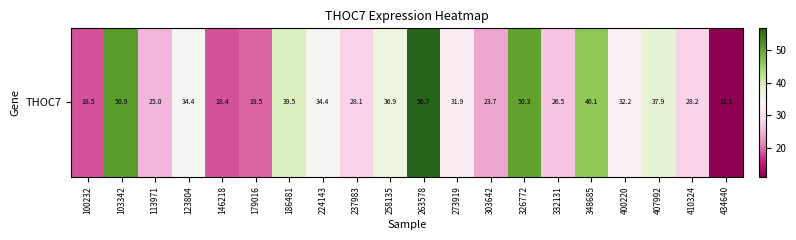

What is the difference between the values at 123804 and 348685?

11.7